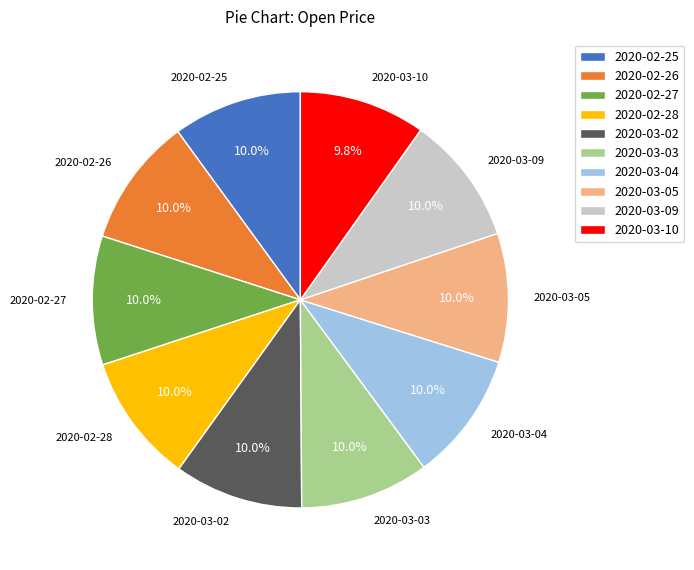

Does 2020-02-28 represent more than half of the total?

No